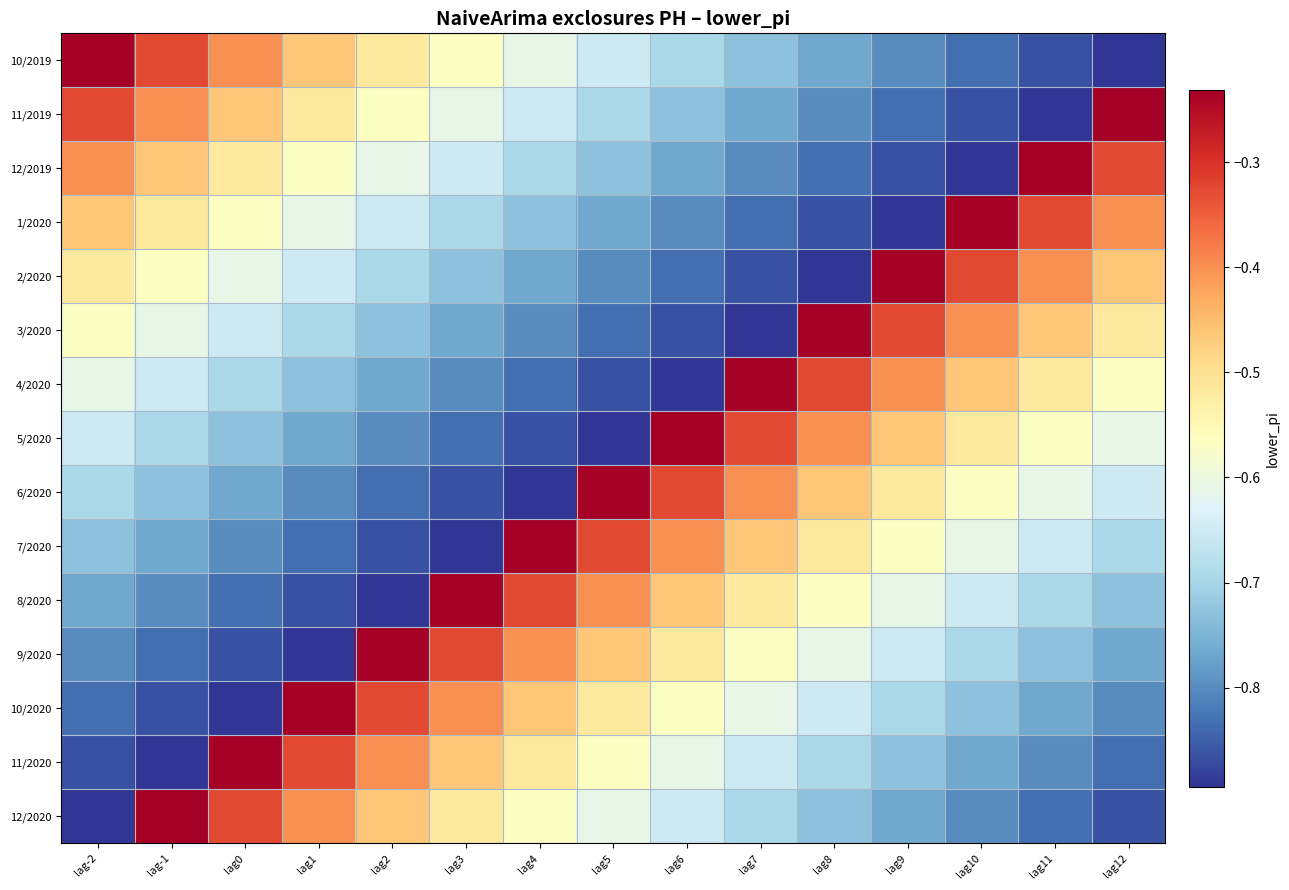

Reading left to right, what are all the values shown in this chart?

10/2019: lag-2=-0.2	lag-1=-0.3	lag0=-0.4	lag1=-0.5	lag2=-0.5	lag3=-0.6	lag4=-0.6	lag5=-0.7	lag6=-0.7	lag7=-0.7	lag8=-0.8	lag9=-0.8	lag10=-0.8	lag11=-0.9	lag12=-0.9
11/2019: lag-2=-0.3	lag-1=-0.4	lag0=-0.5	lag1=-0.5	lag2=-0.6	lag3=-0.6	lag4=-0.7	lag5=-0.7	lag6=-0.7	lag7=-0.8	lag8=-0.8	lag9=-0.8	lag10=-0.9	lag11=-0.9	lag12=-0.2
12/2019: lag-2=-0.4	lag-1=-0.5	lag0=-0.5	lag1=-0.6	lag2=-0.6	lag3=-0.7	lag4=-0.7	lag5=-0.7	lag6=-0.8	lag7=-0.8	lag8=-0.8	lag9=-0.9	lag10=-0.9	lag11=-0.2	lag12=-0.3
1/2020: lag-2=-0.5	lag-1=-0.5	lag0=-0.6	lag1=-0.6	lag2=-0.7	lag3=-0.7	lag4=-0.7	lag5=-0.8	lag6=-0.8	lag7=-0.8	lag8=-0.9	lag9=-0.9	lag10=-0.2	lag11=-0.3	lag12=-0.4
2/2020: lag-2=-0.5	lag-1=-0.6	lag0=-0.6	lag1=-0.7	lag2=-0.7	lag3=-0.7	lag4=-0.8	lag5=-0.8	lag6=-0.8	lag7=-0.9	lag8=-0.9	lag9=-0.2	lag10=-0.3	lag11=-0.4	lag12=-0.5
3/2020: lag-2=-0.6	lag-1=-0.6	lag0=-0.7	lag1=-0.7	lag2=-0.7	lag3=-0.8	lag4=-0.8	lag5=-0.8	lag6=-0.9	lag7=-0.9	lag8=-0.2	lag9=-0.3	lag10=-0.4	lag11=-0.5	lag12=-0.5
4/2020: lag-2=-0.6	lag-1=-0.7	lag0=-0.7	lag1=-0.7	lag2=-0.8	lag3=-0.8	lag4=-0.8	lag5=-0.9	lag6=-0.9	lag7=-0.2	lag8=-0.3	lag9=-0.4	lag10=-0.5	lag11=-0.5	lag12=-0.6
5/2020: lag-2=-0.7	lag-1=-0.7	lag0=-0.7	lag1=-0.8	lag2=-0.8	lag3=-0.8	lag4=-0.9	lag5=-0.9	lag6=-0.2	lag7=-0.3	lag8=-0.4	lag9=-0.5	lag10=-0.5	lag11=-0.6	lag12=-0.6
6/2020: lag-2=-0.7	lag-1=-0.7	lag0=-0.8	lag1=-0.8	lag2=-0.8	lag3=-0.9	lag4=-0.9	lag5=-0.2	lag6=-0.3	lag7=-0.4	lag8=-0.5	lag9=-0.5	lag10=-0.6	lag11=-0.6	lag12=-0.7
7/2020: lag-2=-0.7	lag-1=-0.8	lag0=-0.8	lag1=-0.8	lag2=-0.9	lag3=-0.9	lag4=-0.2	lag5=-0.3	lag6=-0.4	lag7=-0.5	lag8=-0.5	lag9=-0.6	lag10=-0.6	lag11=-0.7	lag12=-0.7
8/2020: lag-2=-0.8	lag-1=-0.8	lag0=-0.8	lag1=-0.9	lag2=-0.9	lag3=-0.2	lag4=-0.3	lag5=-0.4	lag6=-0.5	lag7=-0.5	lag8=-0.6	lag9=-0.6	lag10=-0.7	lag11=-0.7	lag12=-0.7
9/2020: lag-2=-0.8	lag-1=-0.8	lag0=-0.9	lag1=-0.9	lag2=-0.2	lag3=-0.3	lag4=-0.4	lag5=-0.5	lag6=-0.5	lag7=-0.6	lag8=-0.6	lag9=-0.7	lag10=-0.7	lag11=-0.7	lag12=-0.8
10/2020: lag-2=-0.8	lag-1=-0.9	lag0=-0.9	lag1=-0.2	lag2=-0.3	lag3=-0.4	lag4=-0.5	lag5=-0.5	lag6=-0.6	lag7=-0.6	lag8=-0.7	lag9=-0.7	lag10=-0.7	lag11=-0.8	lag12=-0.8
11/2020: lag-2=-0.9	lag-1=-0.9	lag0=-0.2	lag1=-0.3	lag2=-0.4	lag3=-0.5	lag4=-0.5	lag5=-0.6	lag6=-0.6	lag7=-0.7	lag8=-0.7	lag9=-0.7	lag10=-0.8	lag11=-0.8	lag12=-0.8
12/2020: lag-2=-0.9	lag-1=-0.2	lag0=-0.3	lag1=-0.4	lag2=-0.5	lag3=-0.5	lag4=-0.6	lag5=-0.6	lag6=-0.7	lag7=-0.7	lag8=-0.7	lag9=-0.8	lag10=-0.8	lag11=-0.8	lag12=-0.9